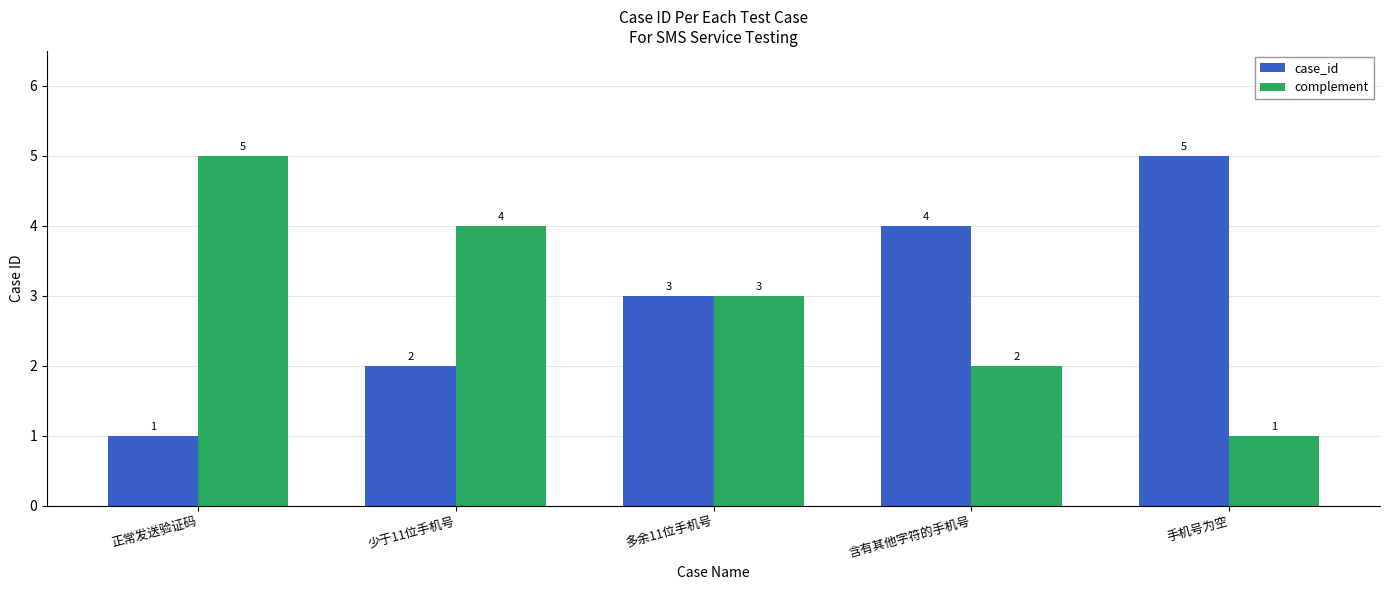

How many data points does each series have?

5